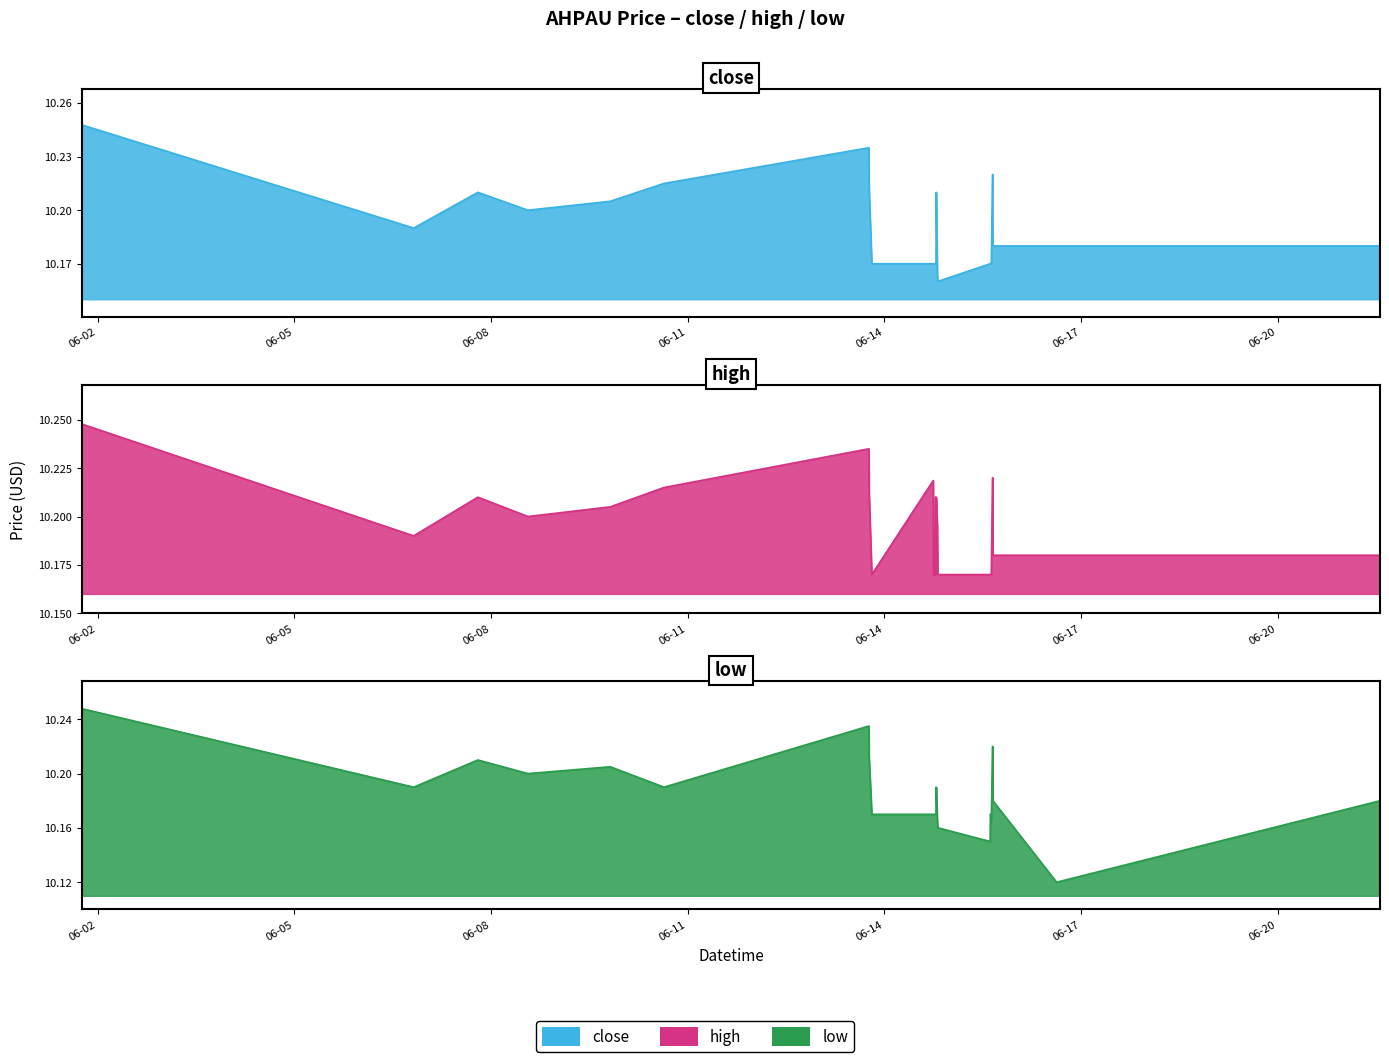

What is the difference between the maximum and minimum values in the low series?

0.1